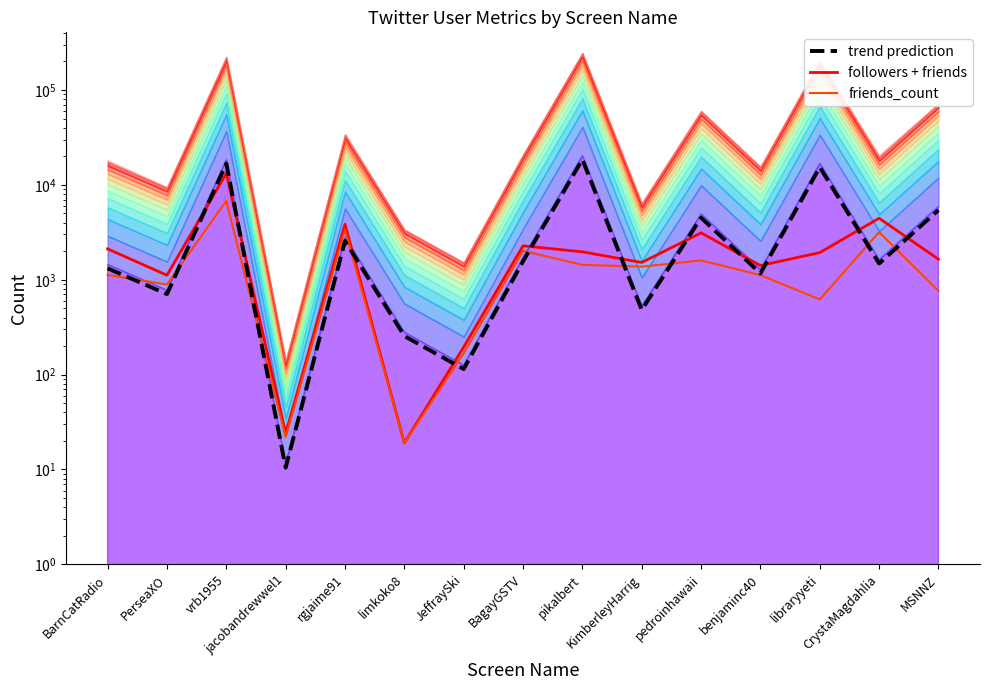

Rank the series by their maximum value, from highest to lowest.

trend prediction, followers + friends, friends_count